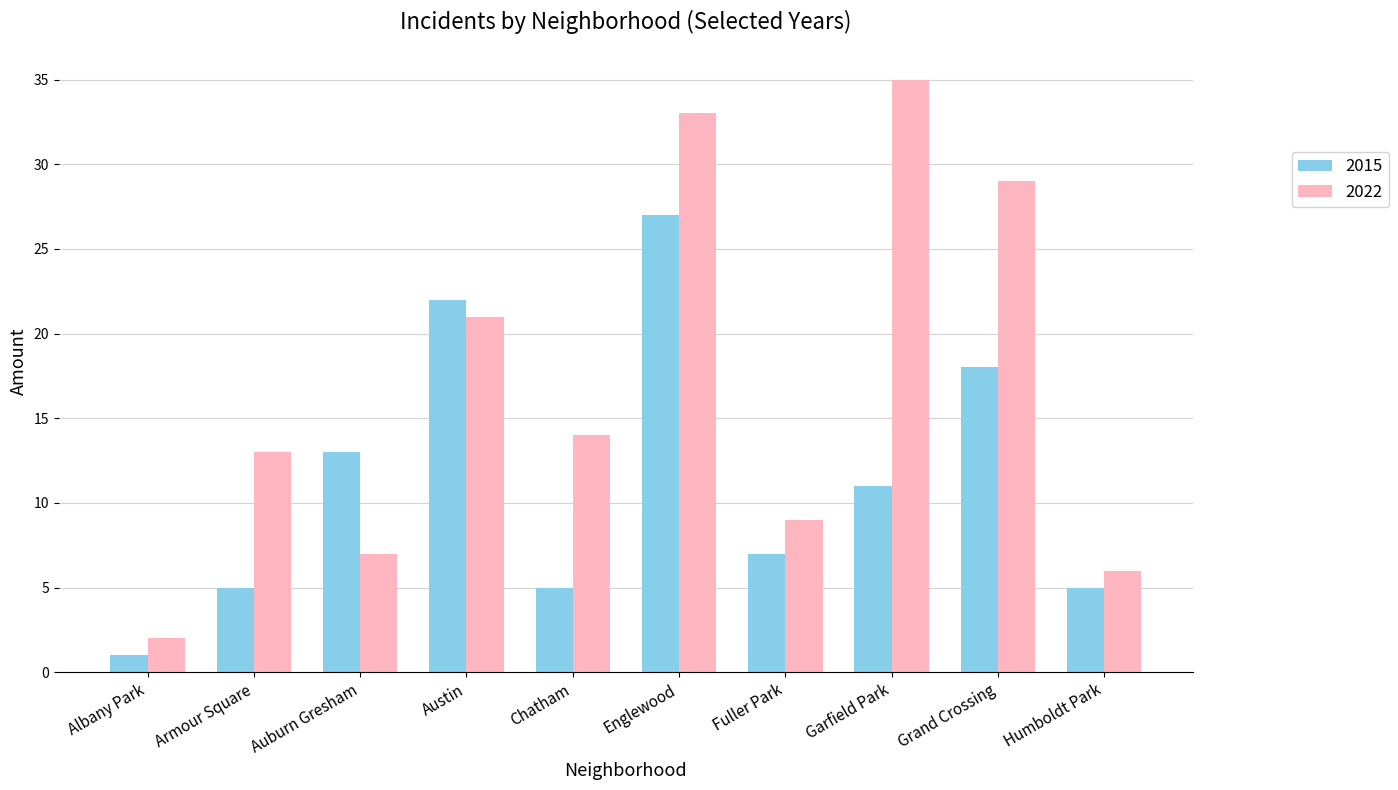

List the series in order of their peak value, highest first.

2022, 2015